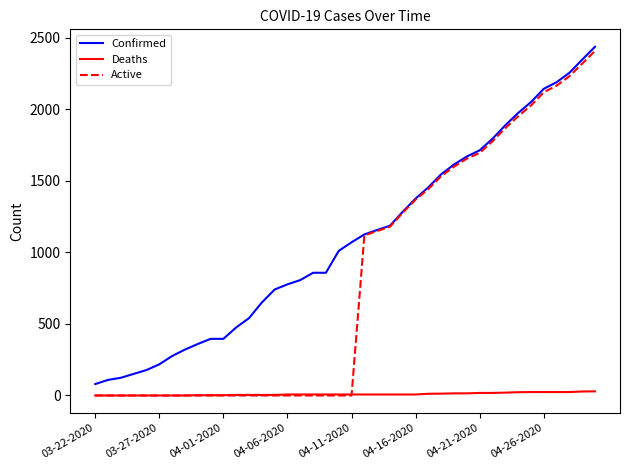

Which series has the largest total across all categories?

Confirmed